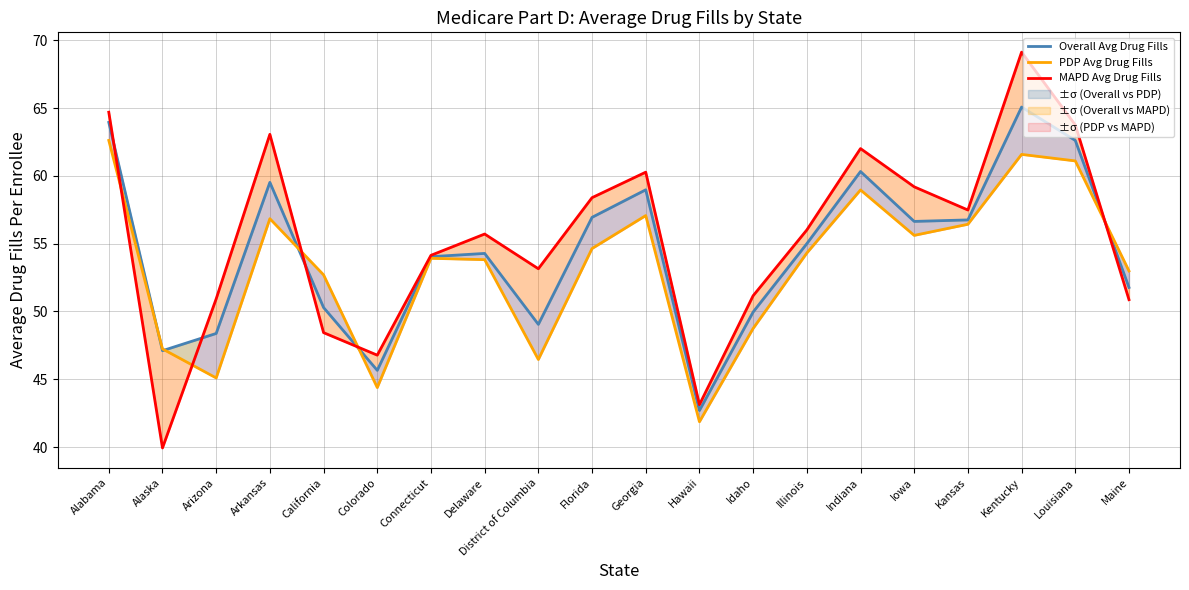

What is the value of the MAPD Avg Drug Fills point at the 3rd from the left?

50.9